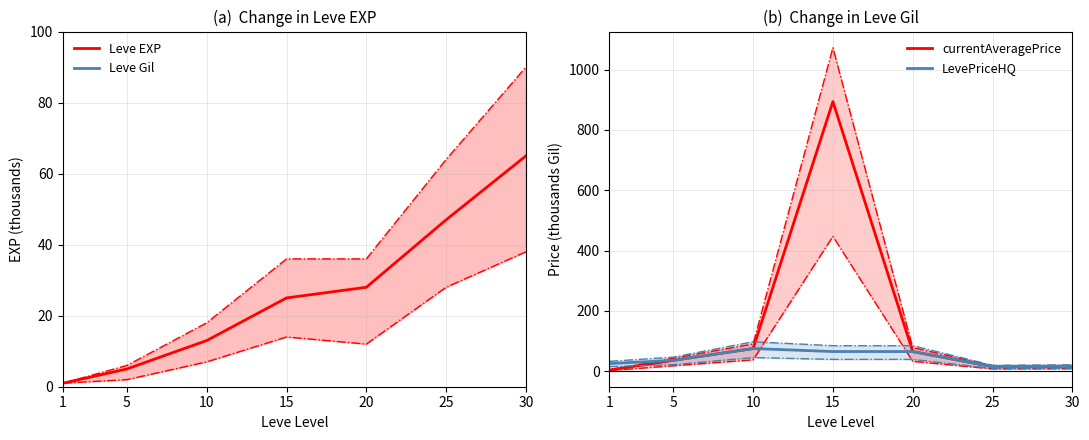

Where is LevePriceHQ nearest to the value 45?

5